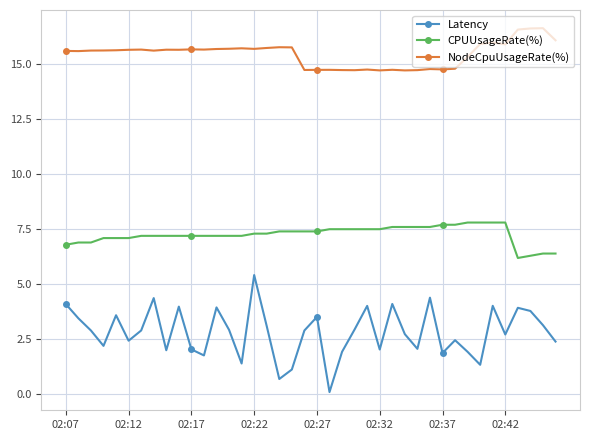

What is the highest value of the CPUUsageRate(%) series?

7.8